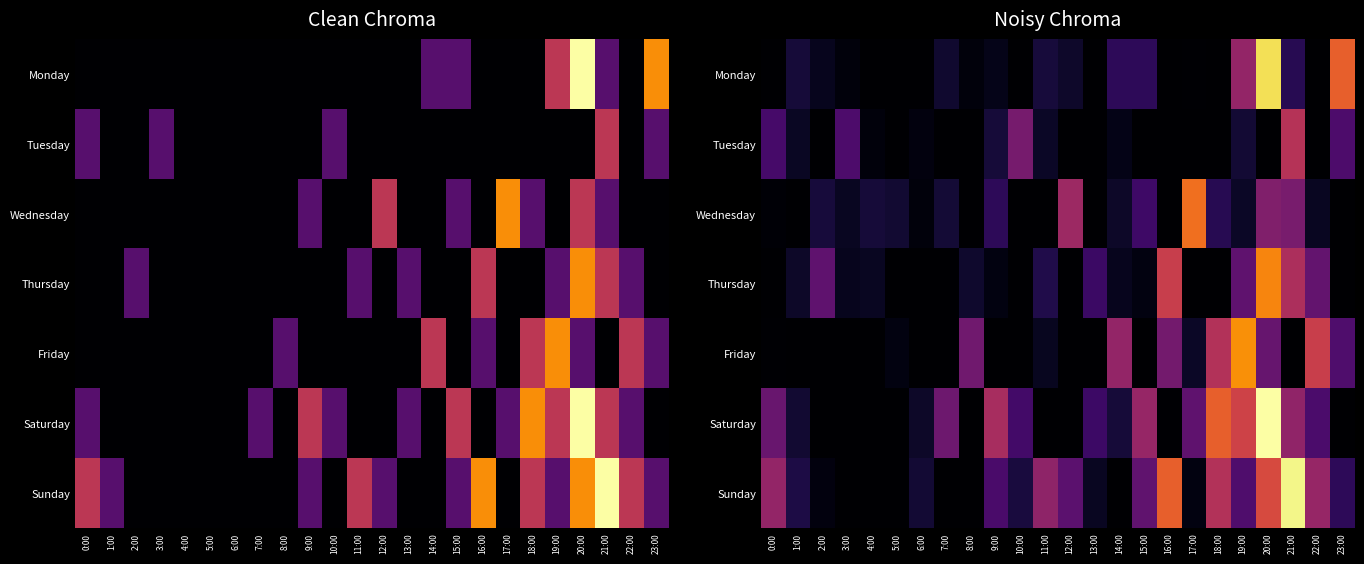

At 9:00, list the series in order from smallest to largest.

Friday, Thursday, Monday, Tuesday, Wednesday, Sunday, Saturday